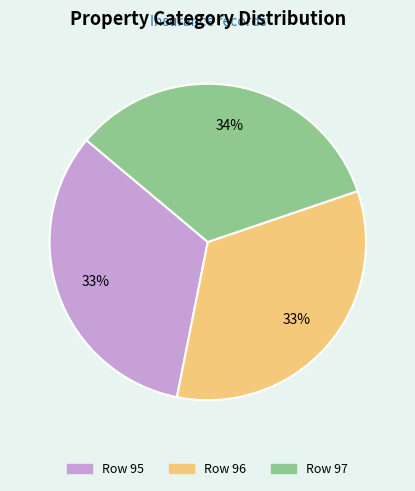

Count the number of slices in the pie.

3